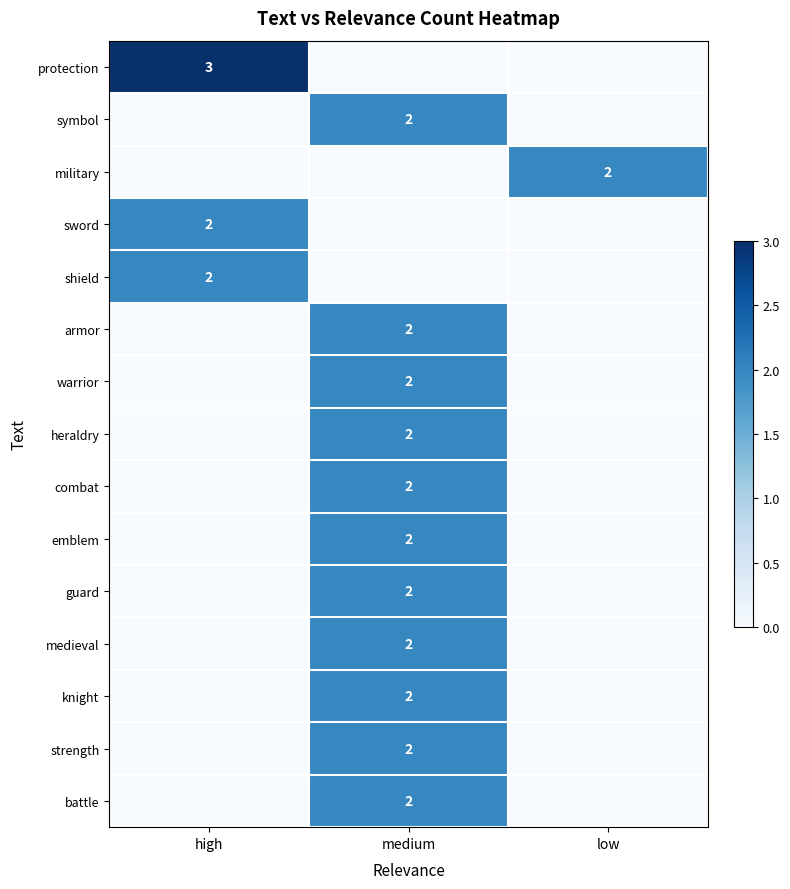

The warrior series shows 2 at medium. True or false?

True